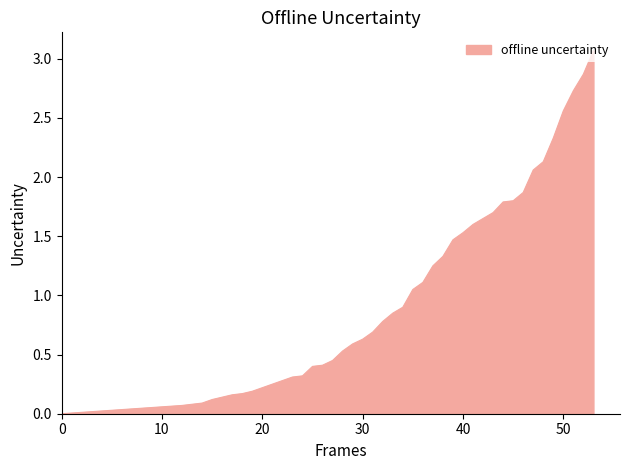

What is the maximum value shown in the chart?

3.1